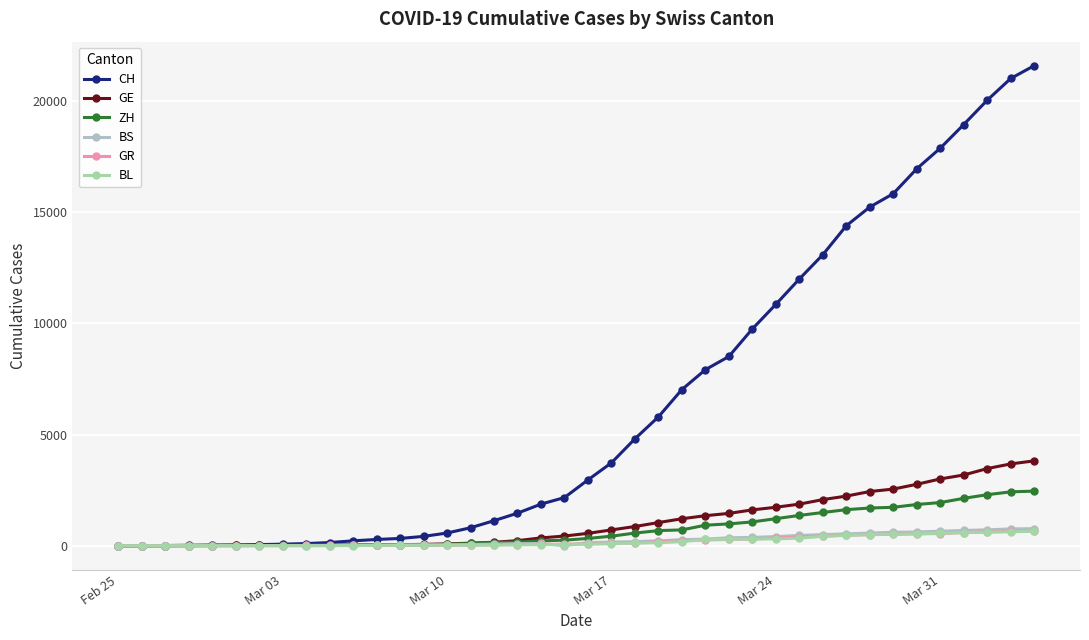

What is the difference between the second highest and second lowest values in the BS series?

754